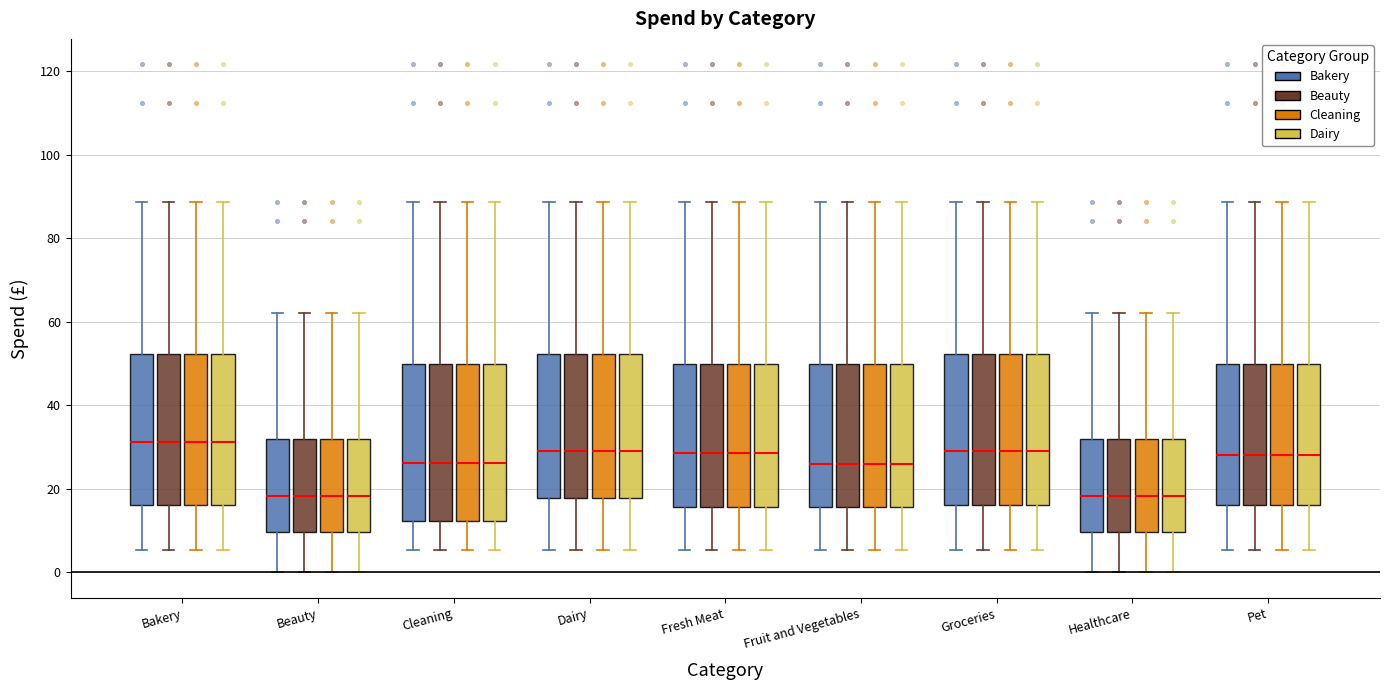

Reading left to right, transcribe this box plot: for each box, give where its median line is, the range the box spans, and where its two whiskers end, as read against the y-axis. The values are not printed on the chart, so give them approximately, as read against the axis.

Bakery (Bakery): median 32, box 16 to 52, whiskers 6 to 88
Bakery (Beauty): median 32, box 16 to 52, whiskers 6 to 88
Bakery (Cleaning): median 32, box 16 to 52, whiskers 6 to 88
Bakery (Dairy): median 32, box 16 to 52, whiskers 6 to 88
Beauty (Bakery): median 18, box 10 to 32, whiskers 0 to 62
Beauty (Beauty): median 18, box 10 to 32, whiskers 0 to 62
Beauty (Cleaning): median 18, box 10 to 32, whiskers 0 to 62
Beauty (Dairy): median 18, box 10 to 32, whiskers 0 to 62
Cleaning (Bakery): median 26, box 12 to 50, whiskers 6 to 88
Cleaning (Beauty): median 26, box 12 to 50, whiskers 6 to 88
Cleaning (Cleaning): median 26, box 12 to 50, whiskers 6 to 88
Cleaning (Dairy): median 26, box 12 to 50, whiskers 6 to 88
Dairy (Bakery): median 30, box 18 to 52, whiskers 6 to 88
Dairy (Beauty): median 30, box 18 to 52, whiskers 6 to 88
Dairy (Cleaning): median 30, box 18 to 52, whiskers 6 to 88
Dairy (Dairy): median 30, box 18 to 52, whiskers 6 to 88
Fresh Meat (Bakery): median 28, box 16 to 50, whiskers 6 to 88
Fresh Meat (Beauty): median 28, box 16 to 50, whiskers 6 to 88
Fresh Meat (Cleaning): median 28, box 16 to 50, whiskers 6 to 88
Fresh Meat (Dairy): median 28, box 16 to 50, whiskers 6 to 88
Fruit and Vegetables (Bakery): median 26, box 16 to 50, whiskers 6 to 88
Fruit and Vegetables (Beauty): median 26, box 16 to 50, whiskers 6 to 88
Fruit and Vegetables (Cleaning): median 26, box 16 to 50, whiskers 6 to 88
Fruit and Vegetables (Dairy): median 26, box 16 to 50, whiskers 6 to 88
Groceries (Bakery): median 30, box 16 to 52, whiskers 6 to 88
Groceries (Beauty): median 30, box 16 to 52, whiskers 6 to 88
Groceries (Cleaning): median 30, box 16 to 52, whiskers 6 to 88
Groceries (Dairy): median 30, box 16 to 52, whiskers 6 to 88
Healthcare (Bakery): median 18, box 10 to 32, whiskers 0 to 62
Healthcare (Beauty): median 18, box 10 to 32, whiskers 0 to 62
Healthcare (Cleaning): median 18, box 10 to 32, whiskers 0 to 62
Healthcare (Dairy): median 18, box 10 to 32, whiskers 0 to 62
Pet (Bakery): median 28, box 16 to 50, whiskers 6 to 88
Pet (Beauty): median 28, box 16 to 50, whiskers 6 to 88
Pet (Cleaning): median 28, box 16 to 50, whiskers 6 to 88
Pet (Dairy): median 28, box 16 to 50, whiskers 6 to 88